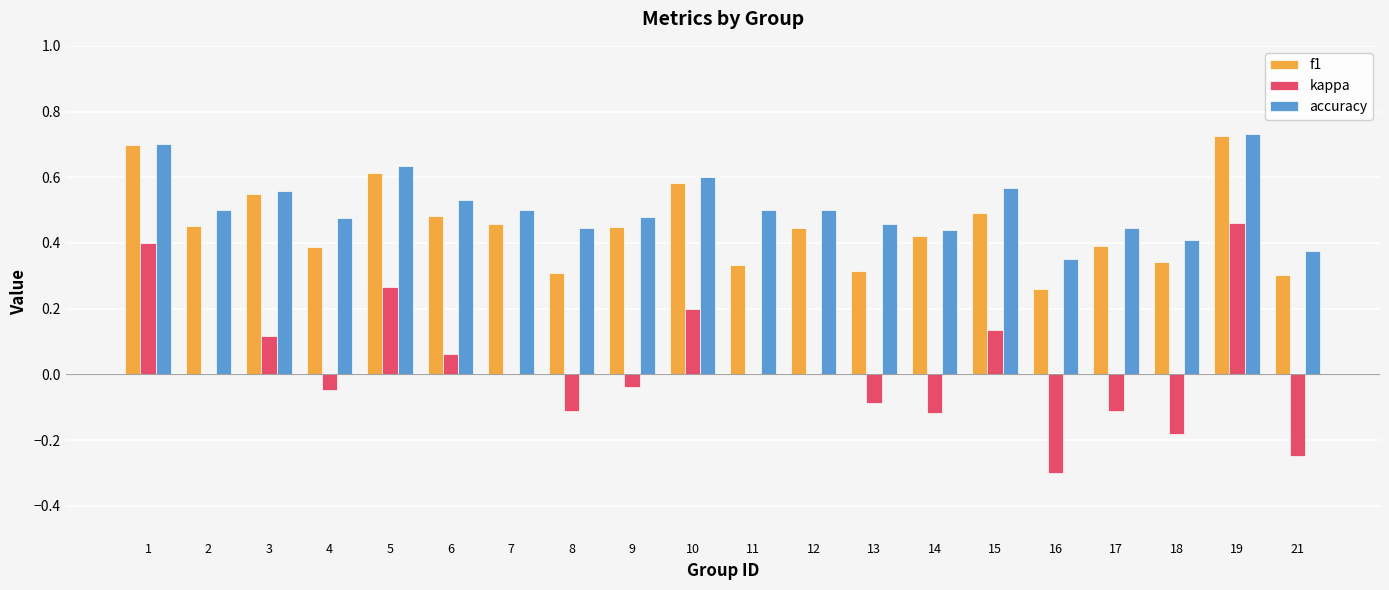

Which label corresponds to the largest value in the chart?

19